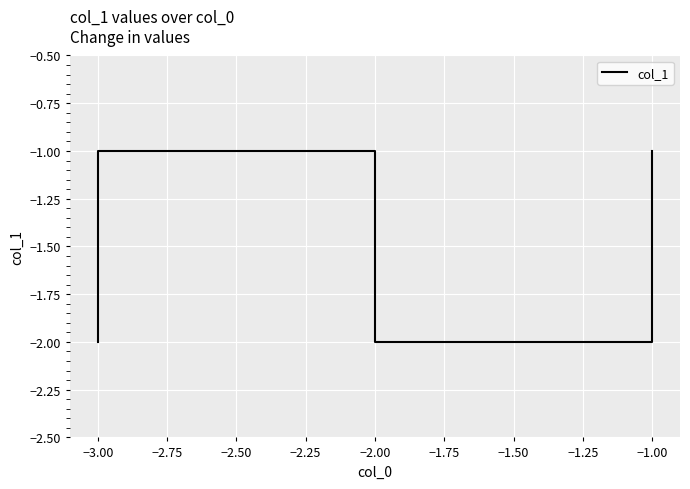

What is the sum of the values at −2.00 and −1.00?

-4